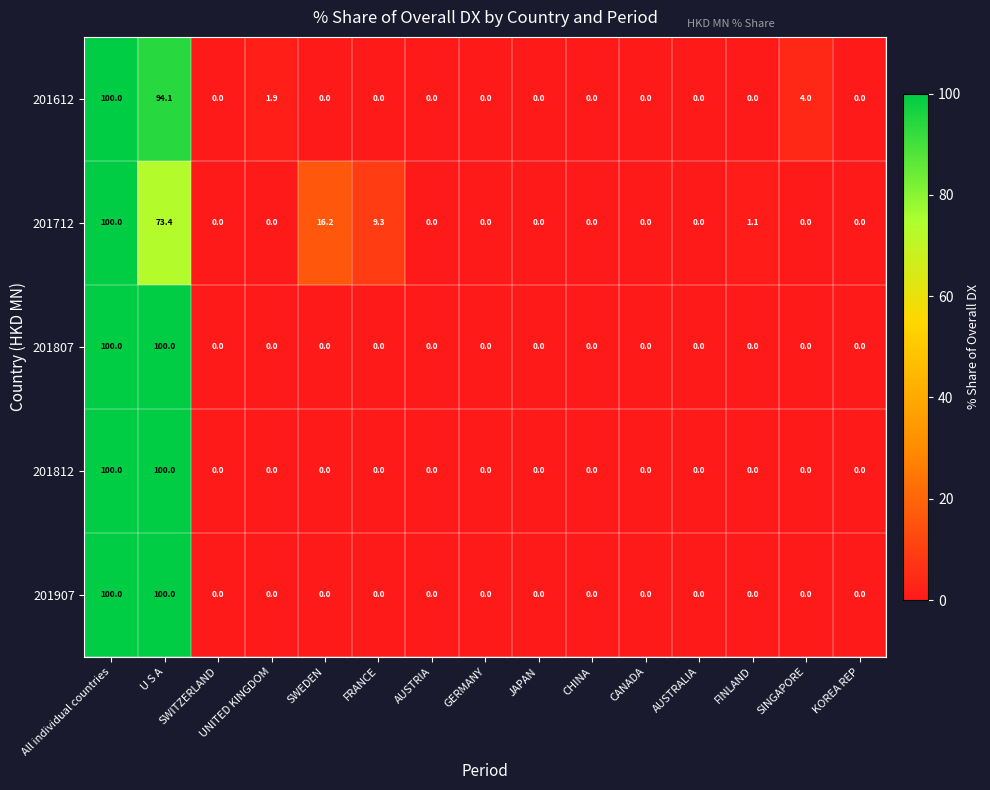

At which category is the sum across all series the highest?

All individual countries